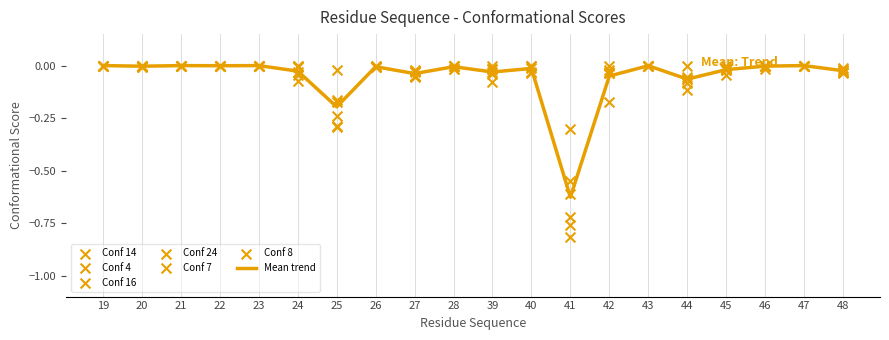

The Mean trend series shows 0.0 at 47. True or false?

True